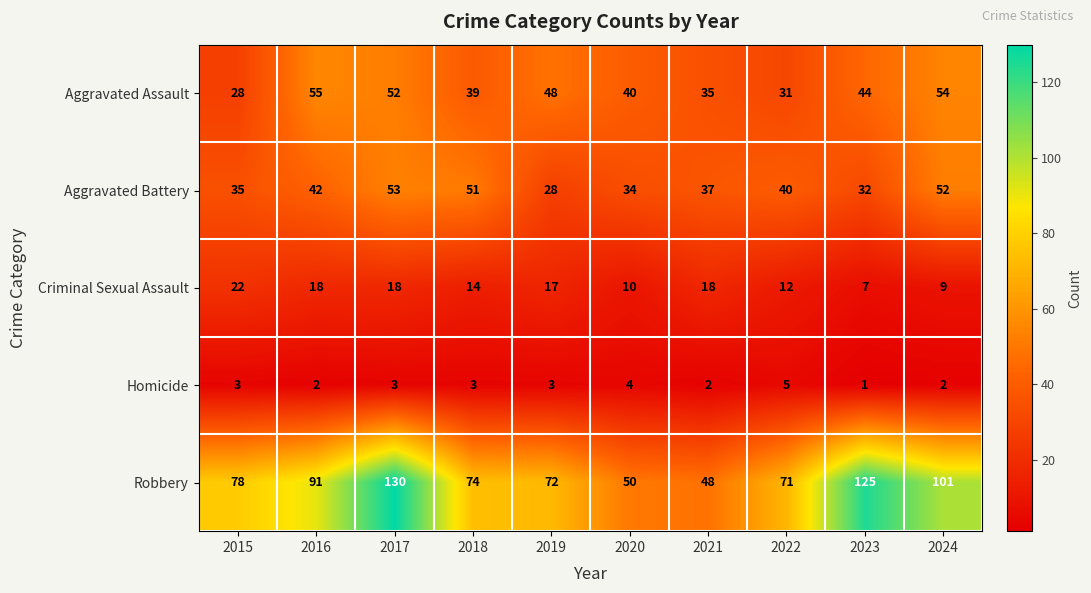

Count the number of categories in the chart.

10